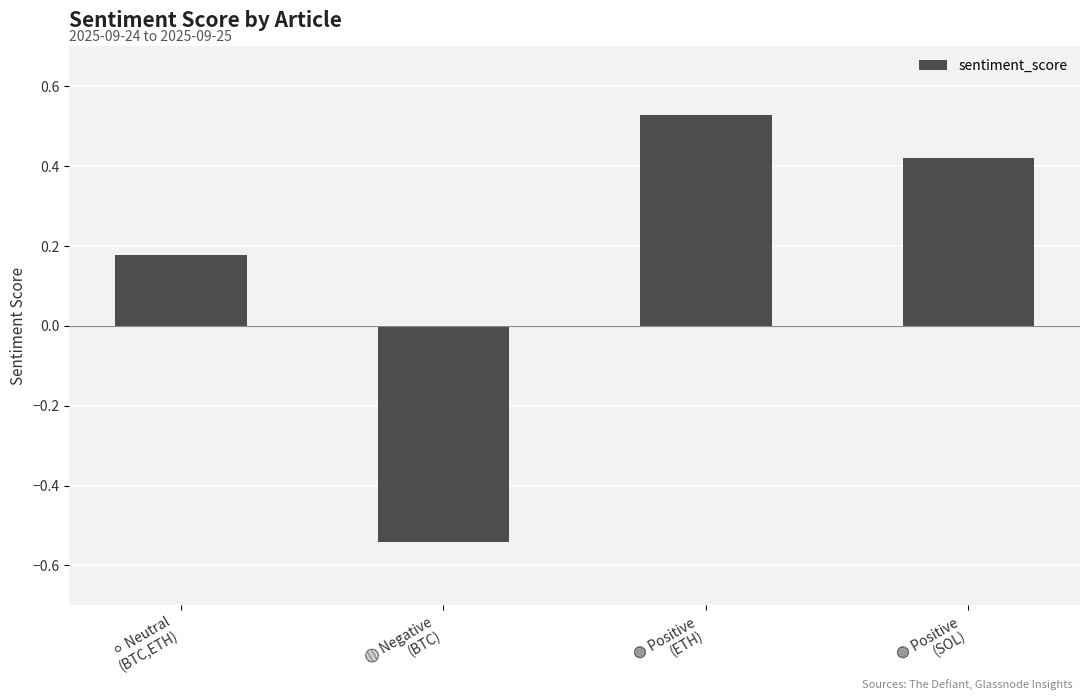

What is the difference between the second highest and minimum values?

1.0